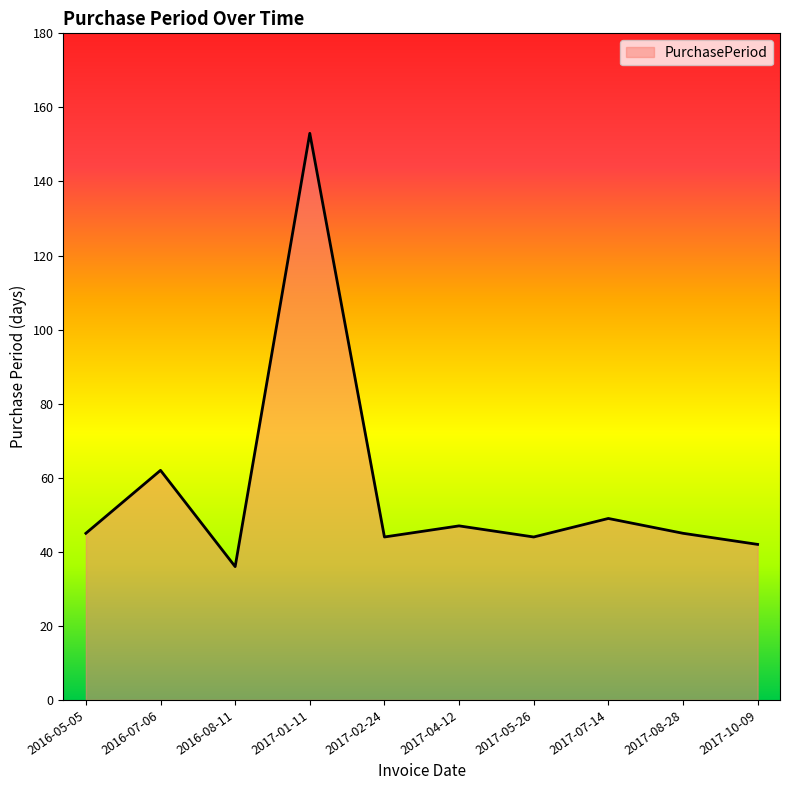

The value at 2017-04-12 is 47. True or false?

True